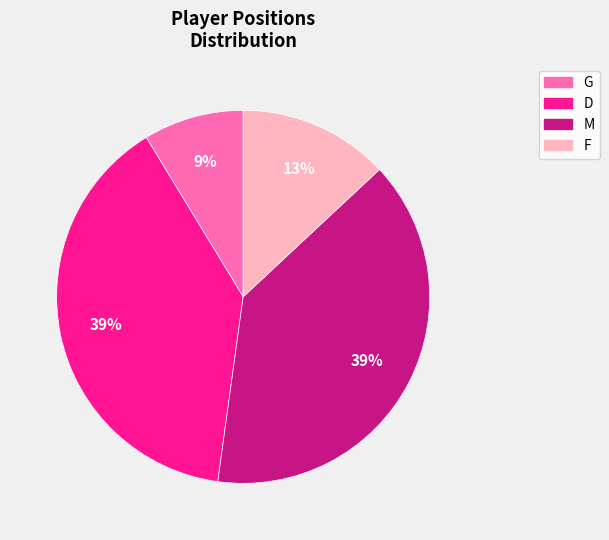

Which has a higher value, G or D?

D